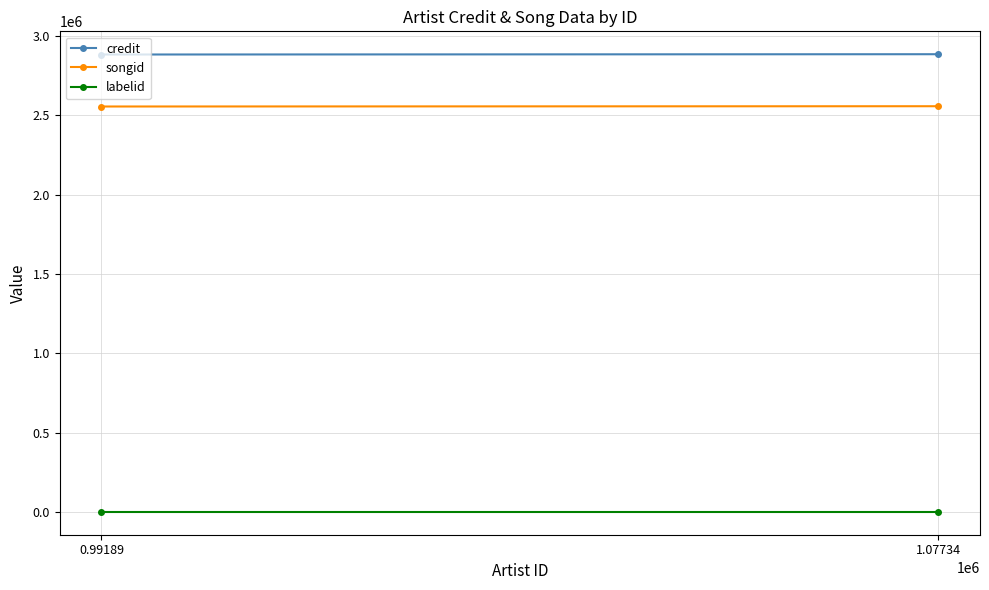

True or false: labelid has a value of 62 at 1.07734.

True